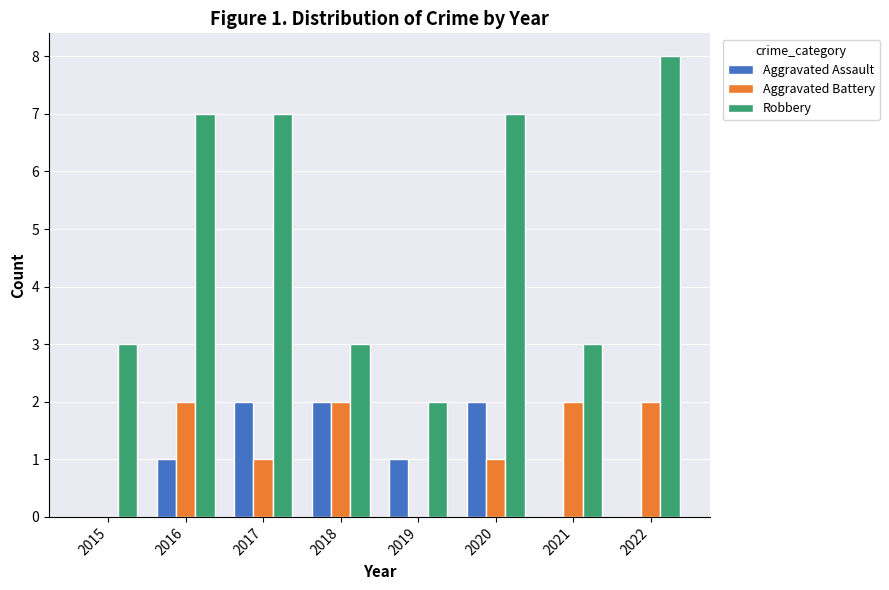

Which series has the largest total across all categories?

Robbery